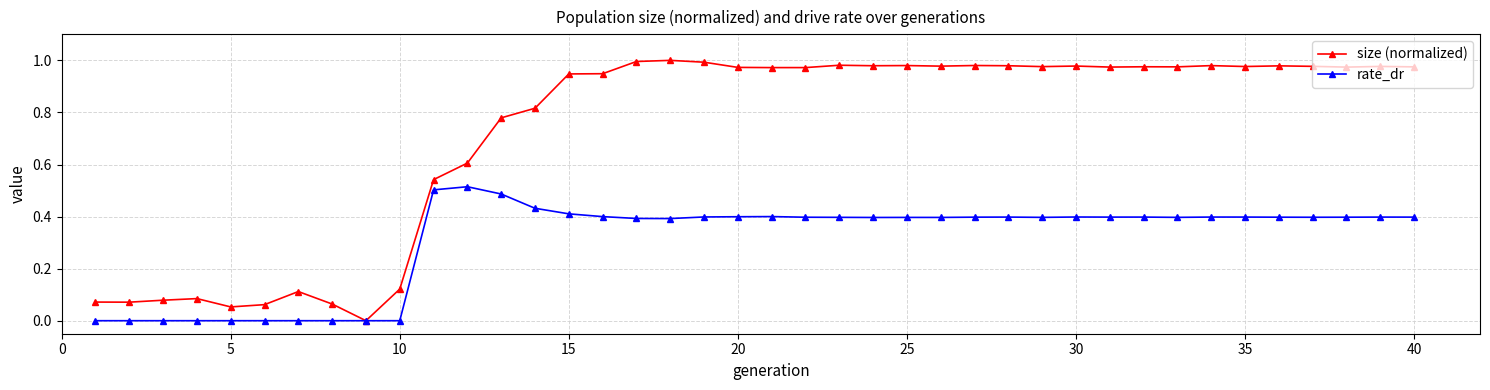

Which series has the widest spread of values?

size (normalized)